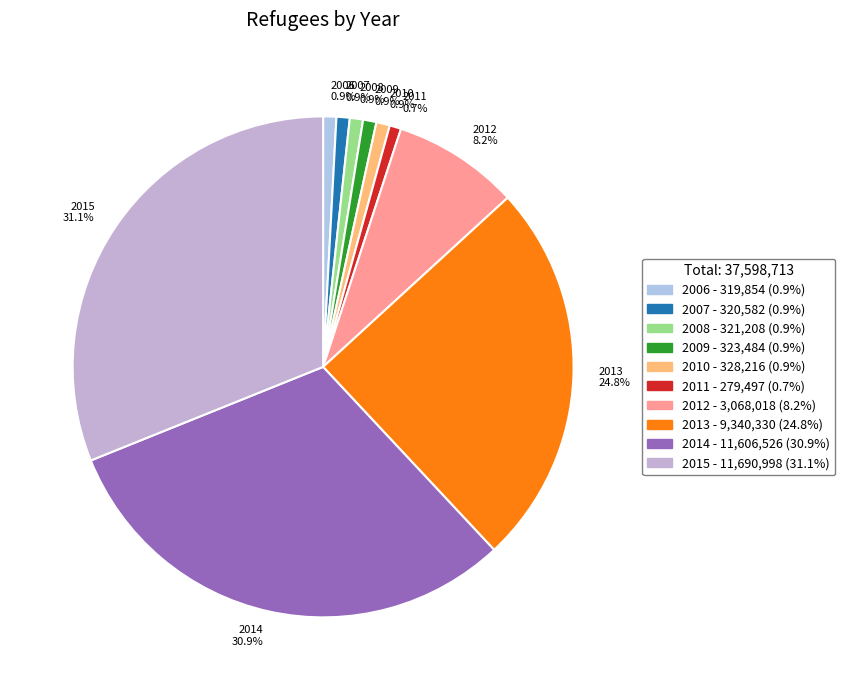

To the nearest percent, what is the difference between the largest and smallest slice percentages?

30%